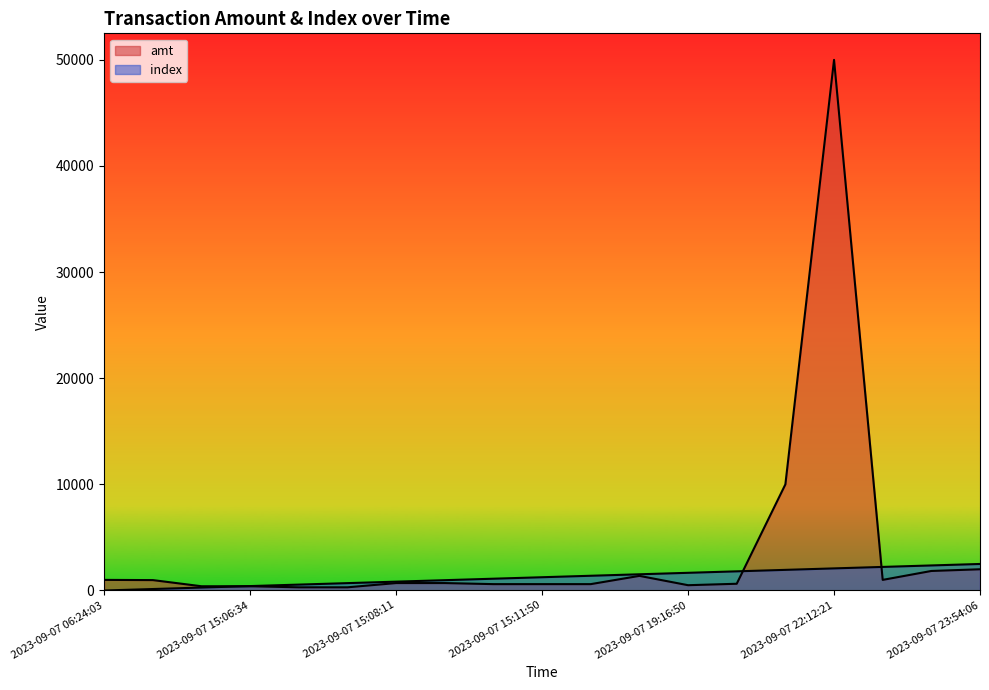

Where is amt nearest to the value 25150?

2023-09-07 21:22:09